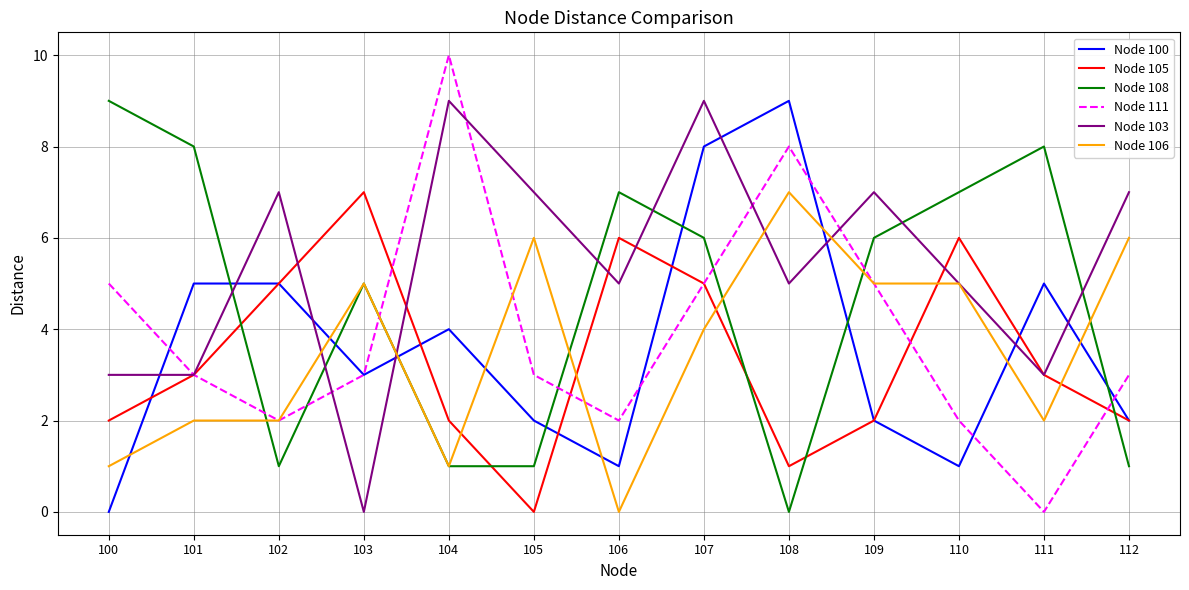

At which category does Node 103 reach its first local peak?

102